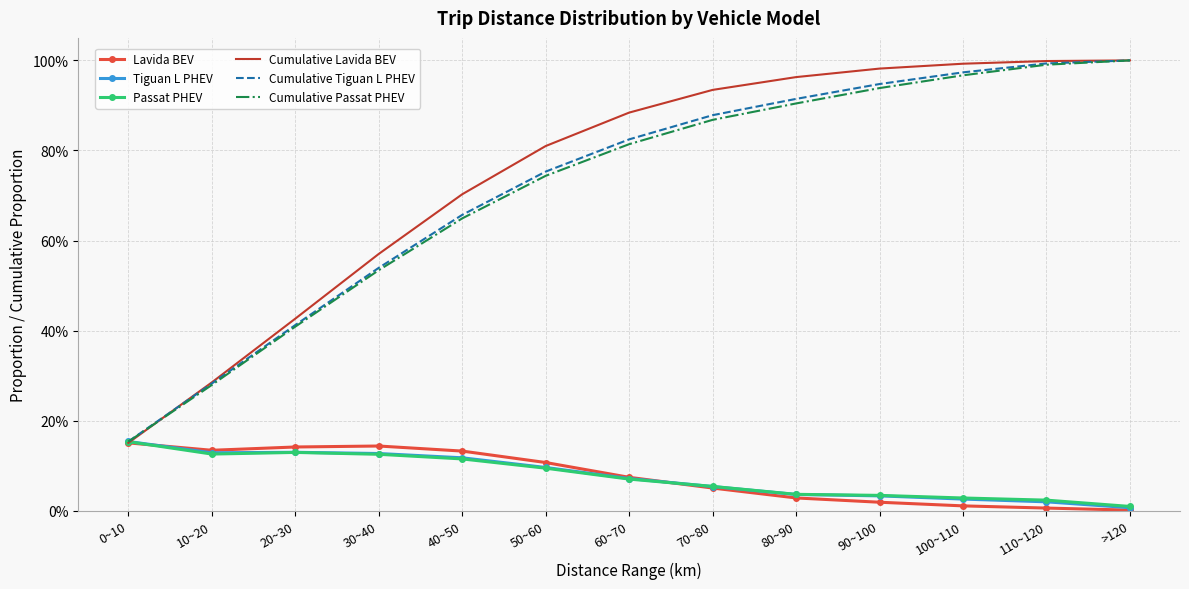

What are all the series names shown in the legend?

Lavida BEV, Tiguan L PHEV, Passat PHEV, Cumulative Lavida BEV, Cumulative Tiguan L PHEV, Cumulative Passat PHEV